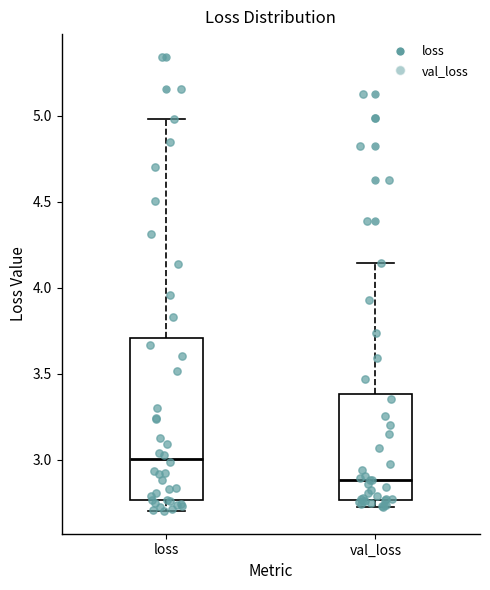

Which box's median line is the highest?

loss